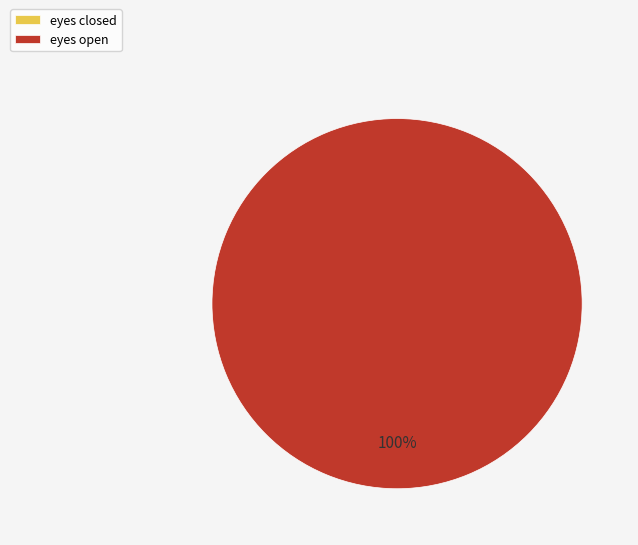

Is the sum of eyes open and eyes closed greater than half?

Yes